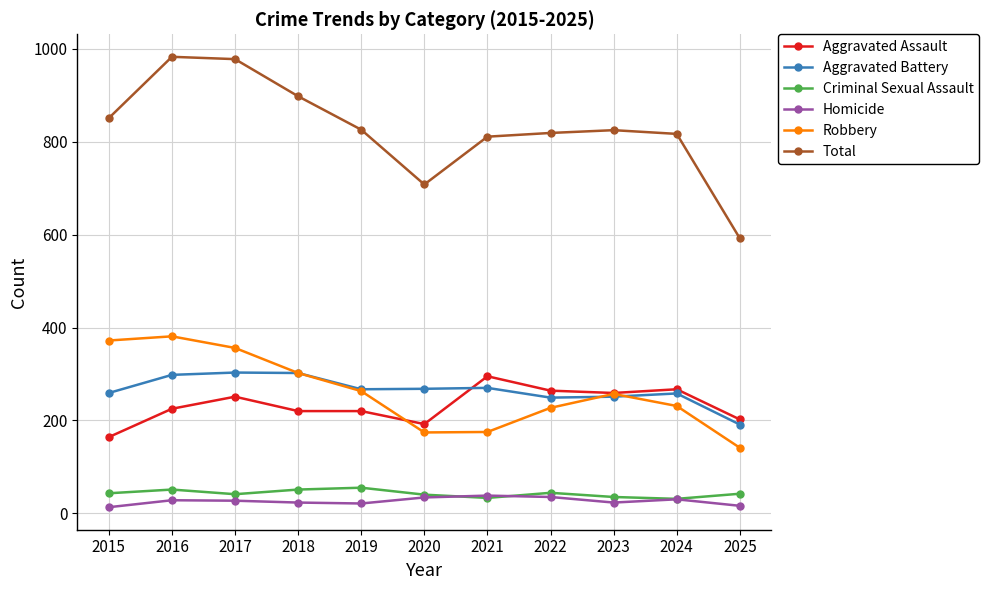

What is the minimum value for Robbery?

141